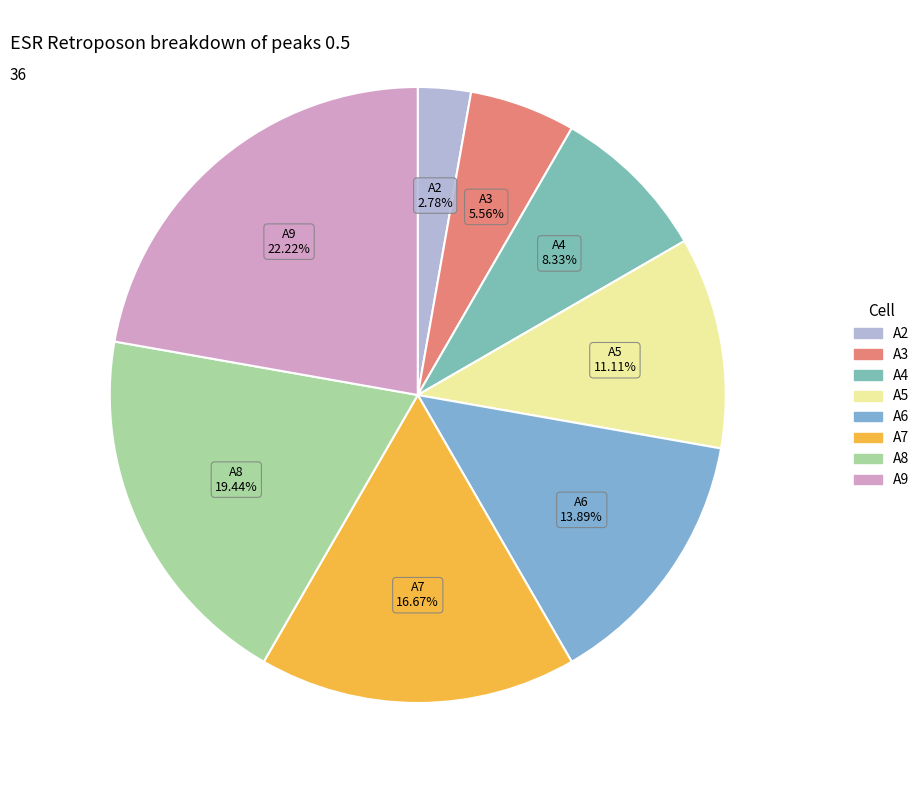

What is the smallest slice in the pie chart?

A2